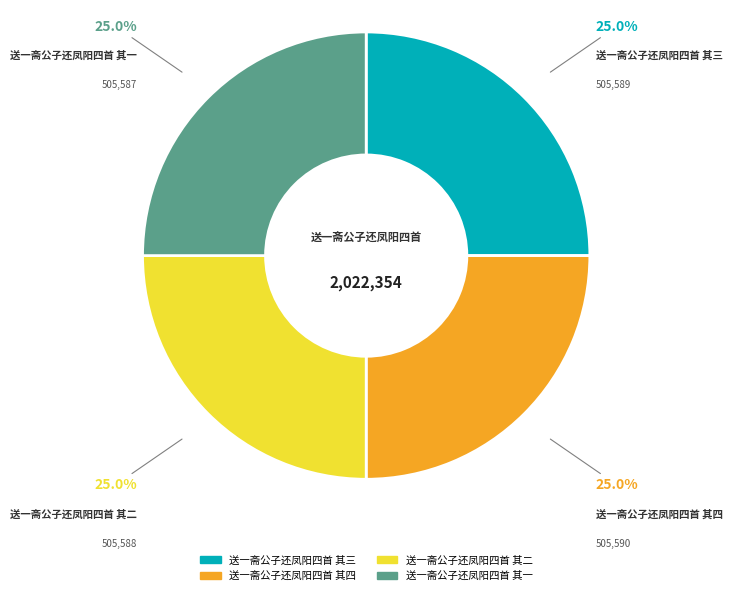

What portion of the pie excludes 送一斋公子还凤阳四首 其一?

75.0%